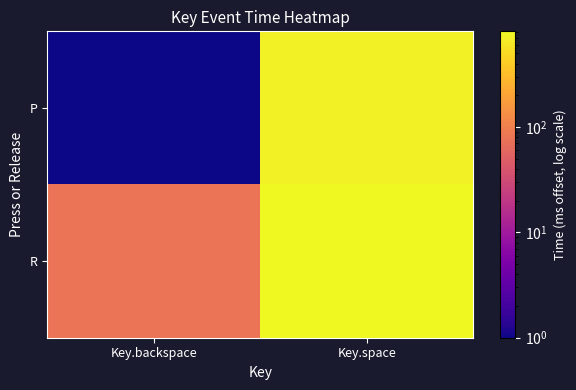

How many data points does each series have?

2